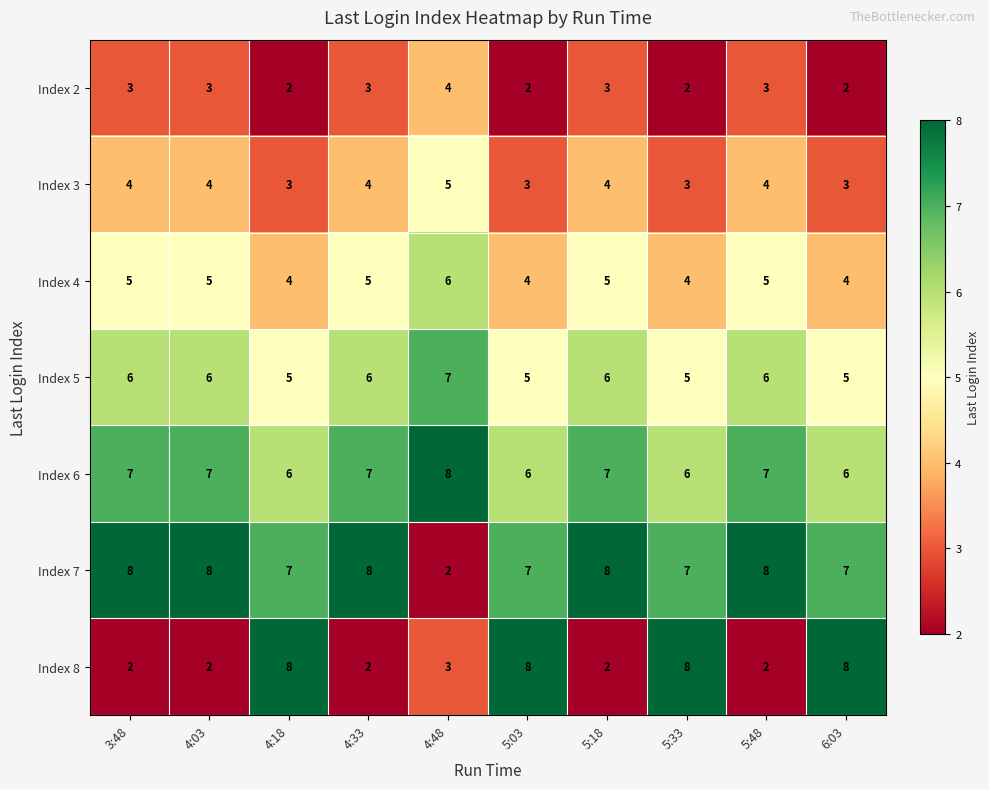

What is the spread (max minus min) of values at 4:48?

6